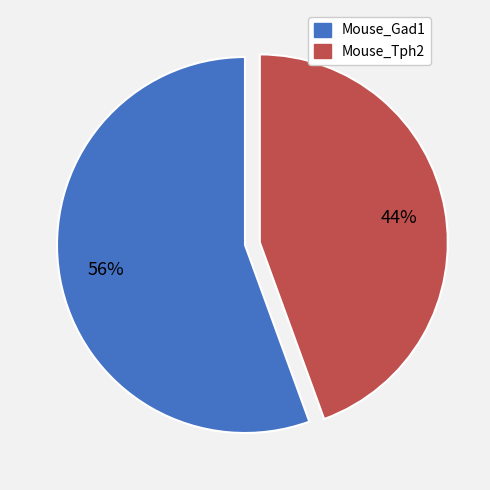

Rank the categories by value from highest to lowest.

Mouse_Gad1, Mouse_Tph2